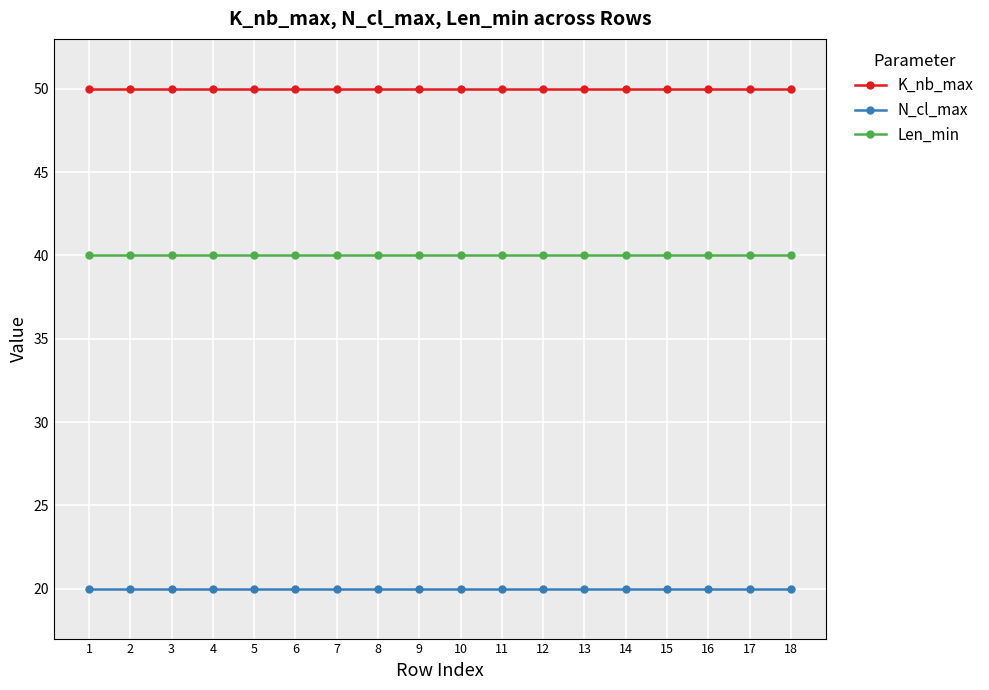

Reading left to right, what are all the values shown in this chart?

K_nb_max: 1=50	2=50	3=50	4=50	5=50	6=50	7=50	8=50	9=50	10=50	11=50	12=50	13=50	14=50	15=50	16=50	17=50	18=50
N_cl_max: 1=20	2=20	3=20	4=20	5=20	6=20	7=20	8=20	9=20	10=20	11=20	12=20	13=20	14=20	15=20	16=20	17=20	18=20
Len_min: 1=40	2=40	3=40	4=40	5=40	6=40	7=40	8=40	9=40	10=40	11=40	12=40	13=40	14=40	15=40	16=40	17=40	18=40